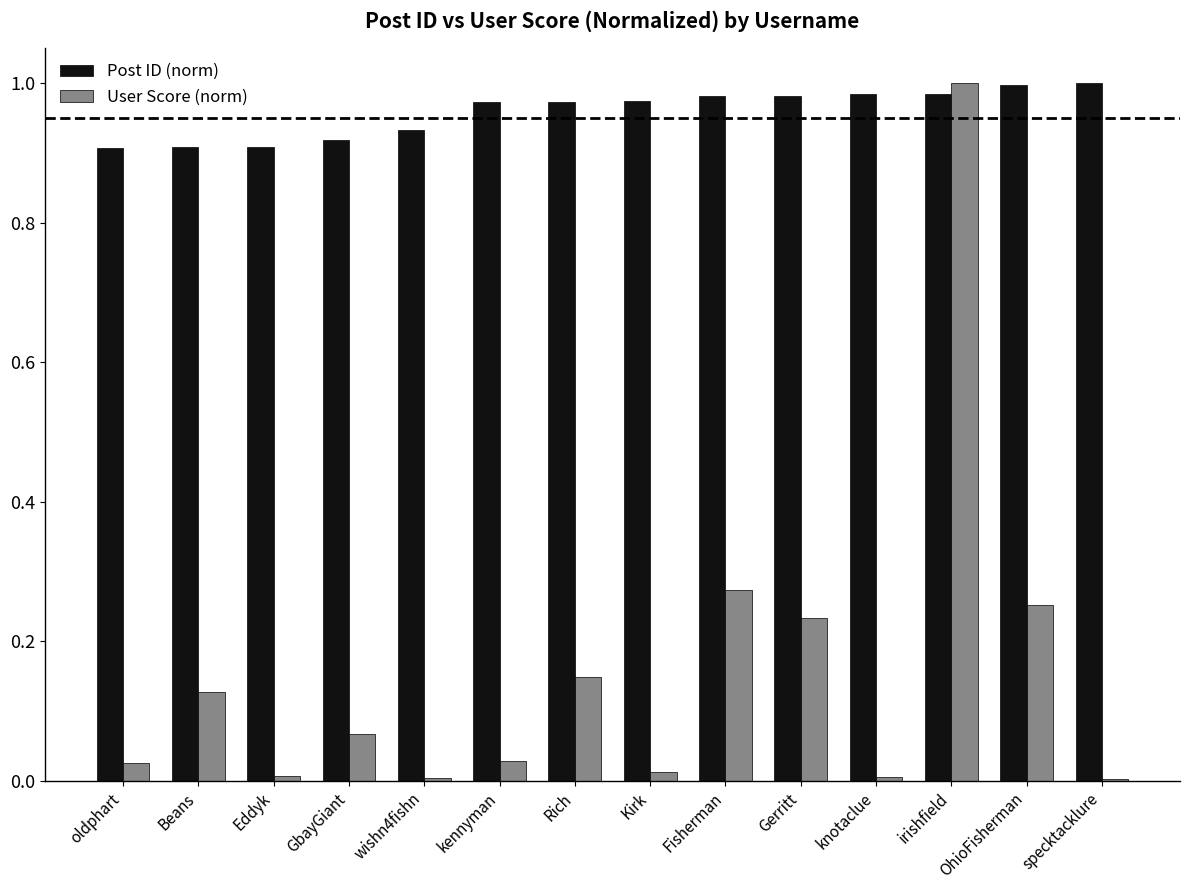

How many groups of bars are there?

14